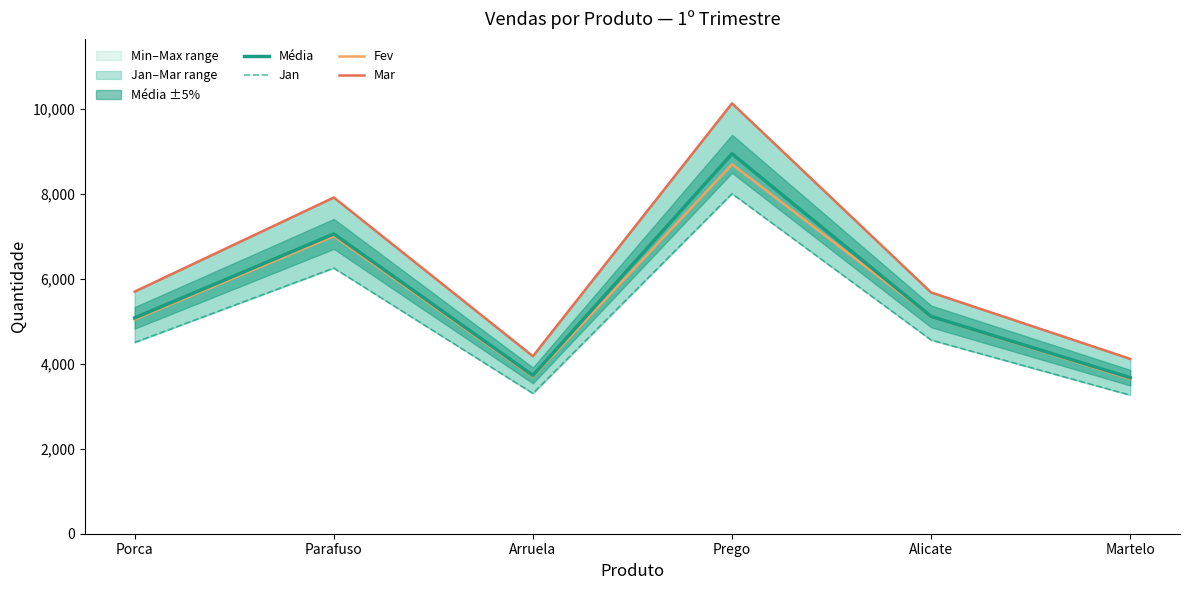

What is the label of the 4th point from the right?

Arruela